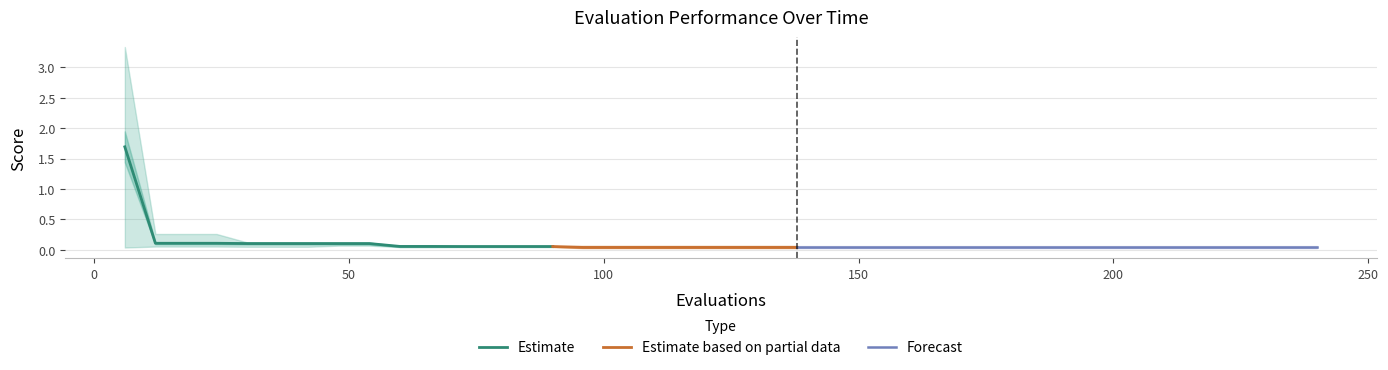

At which category is the sum across all series the highest?

6